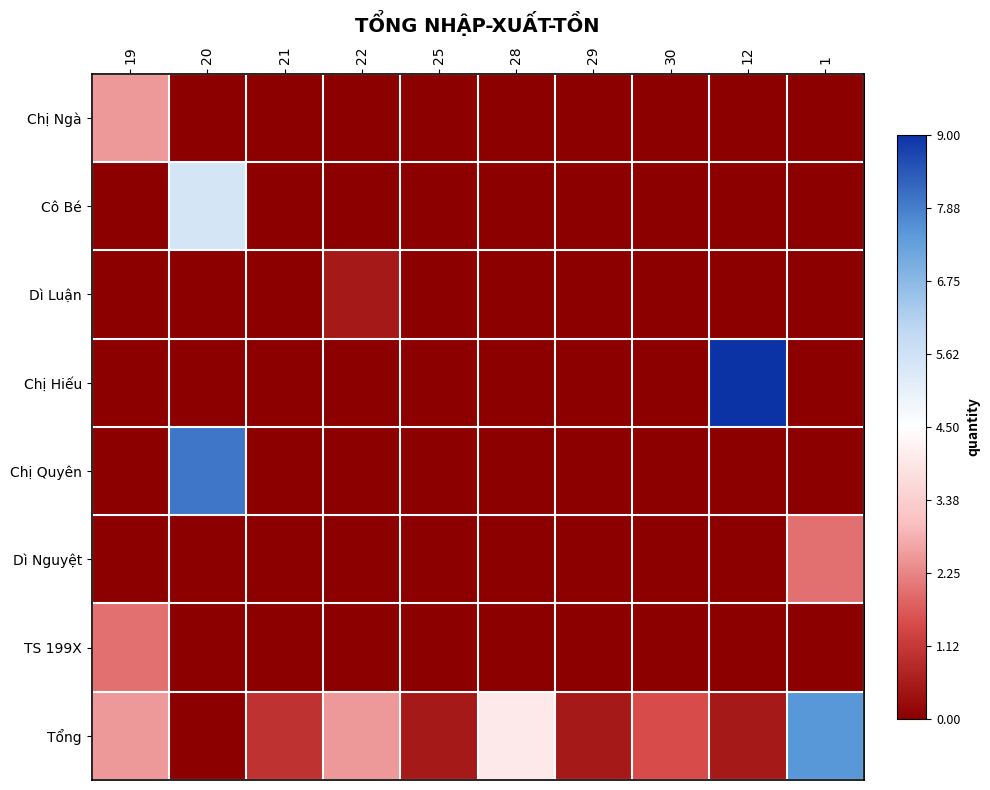

What is the minimum value shown in the chart?

-1.0